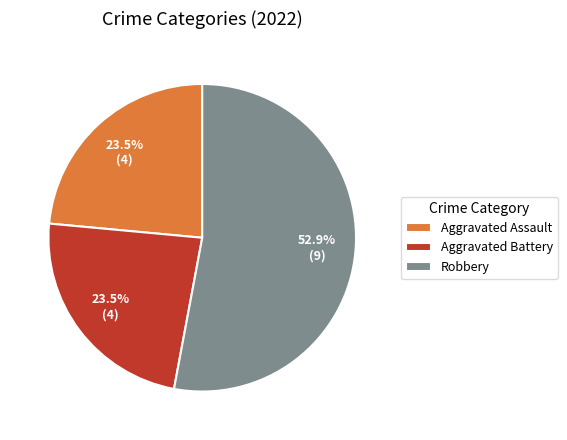

Between Aggravated Assault and Robbery, which is larger?

Robbery